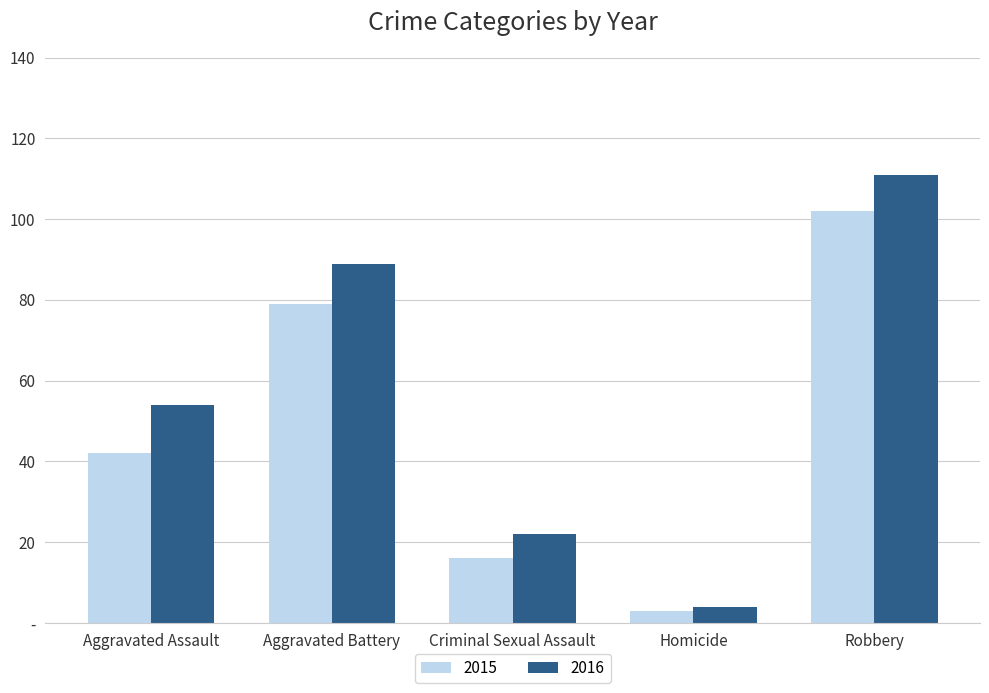

Are the bars grouped side by side (vs. stacked)?

Yes